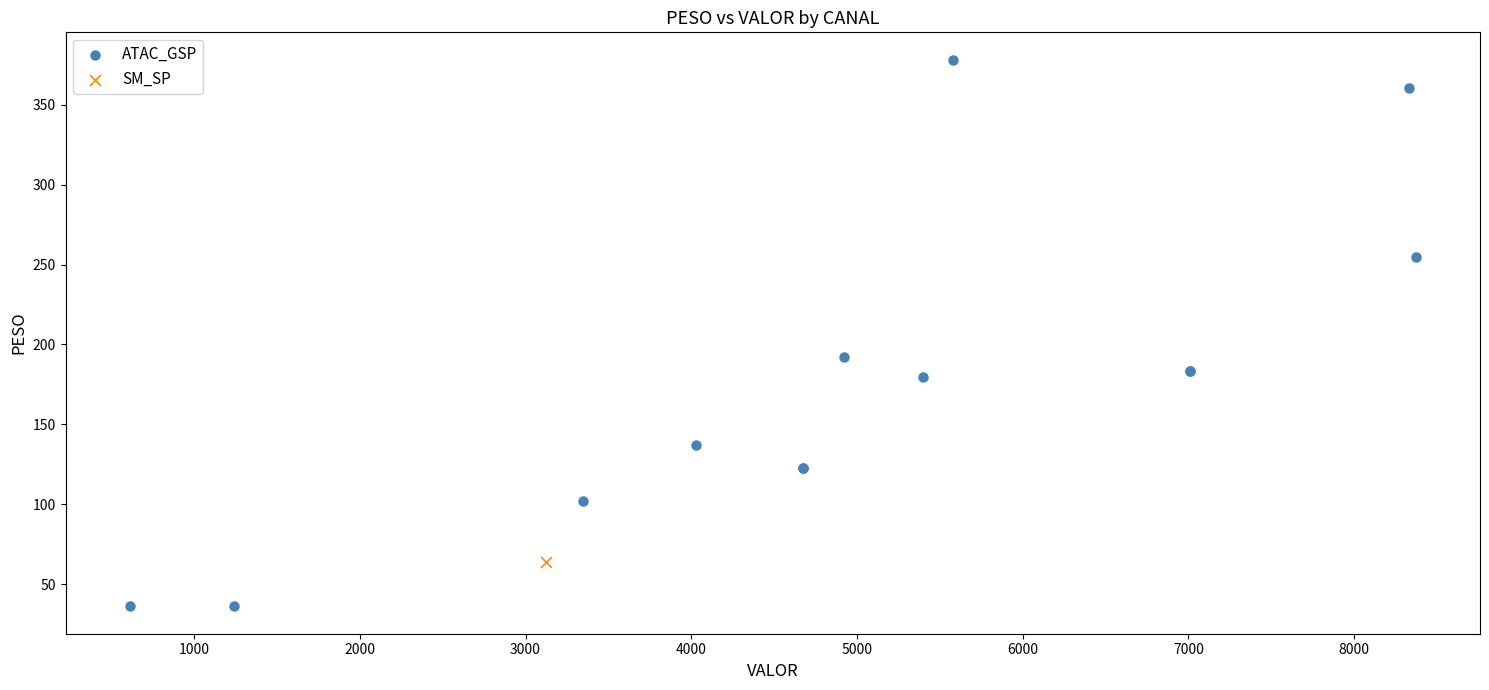

What are all the series names shown in the legend?

ATAC_GSP, SM_SP